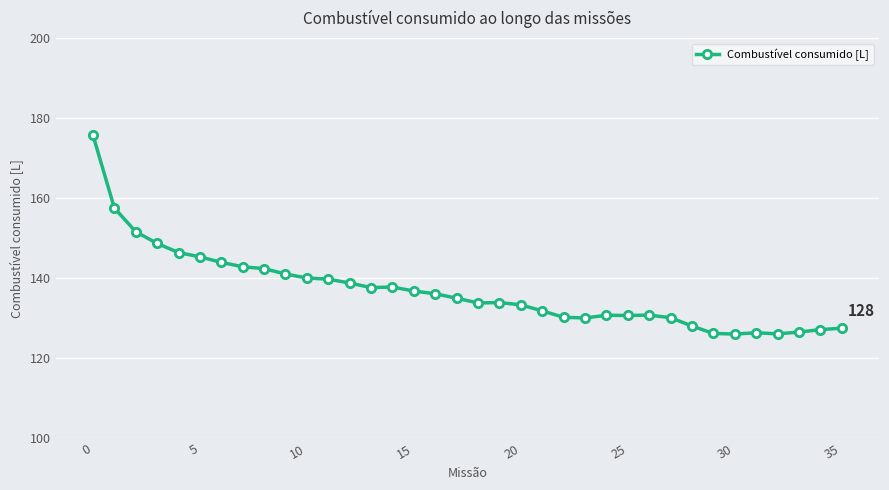

True or false: there are more than 0 points higher than both neighbors.

True